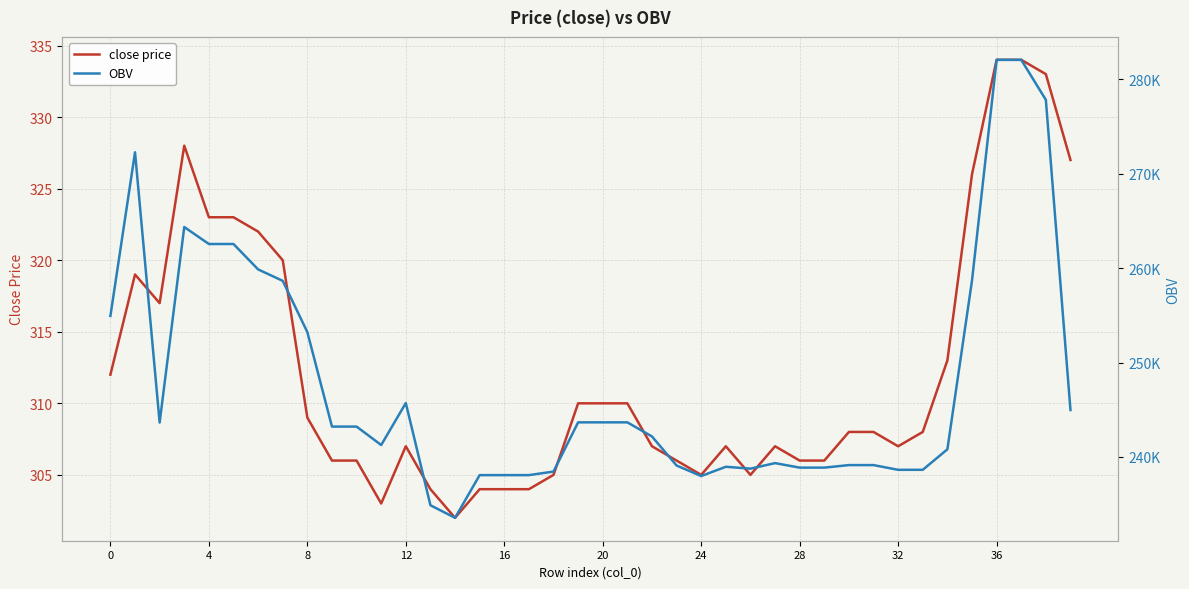

What is the sum of all OBV values?

9913689